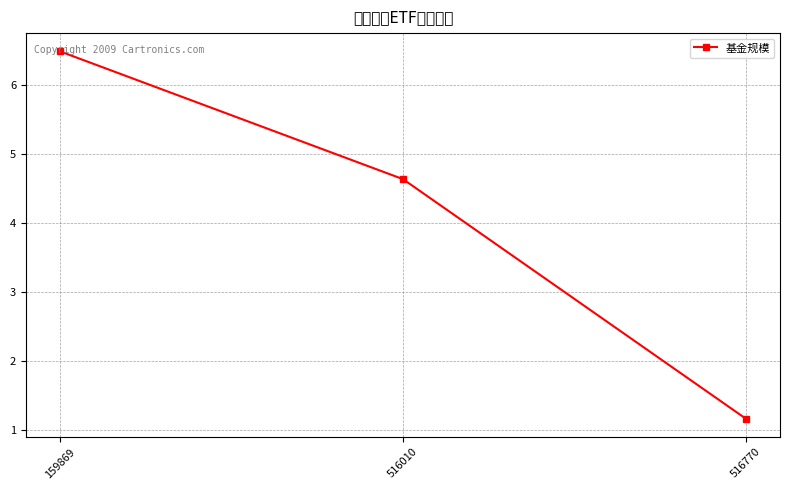

What is the average value?

4.1